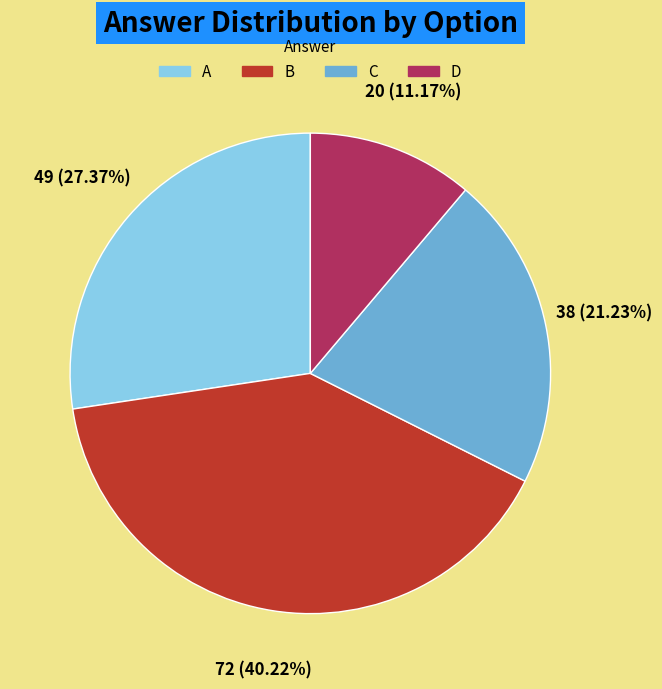

To the nearest percent, what is the average slice percentage?

25%